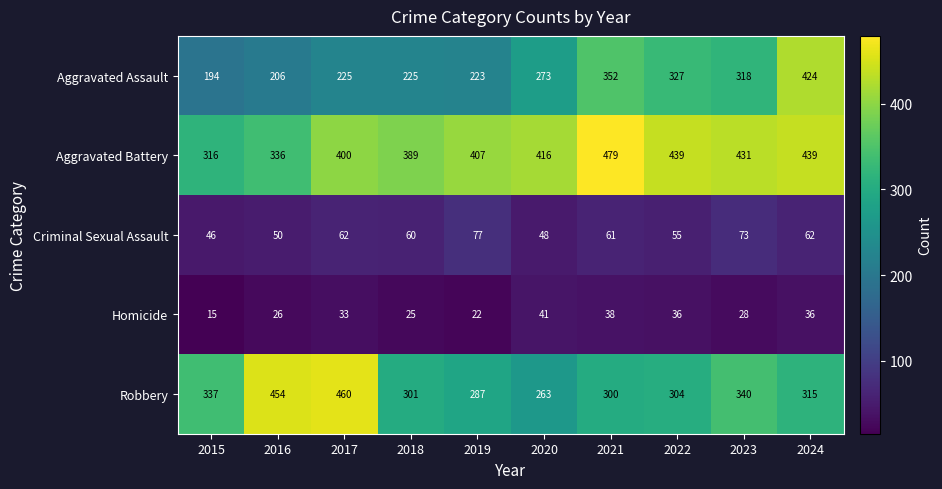

What is the sum of all Aggravated Assault values?

2767